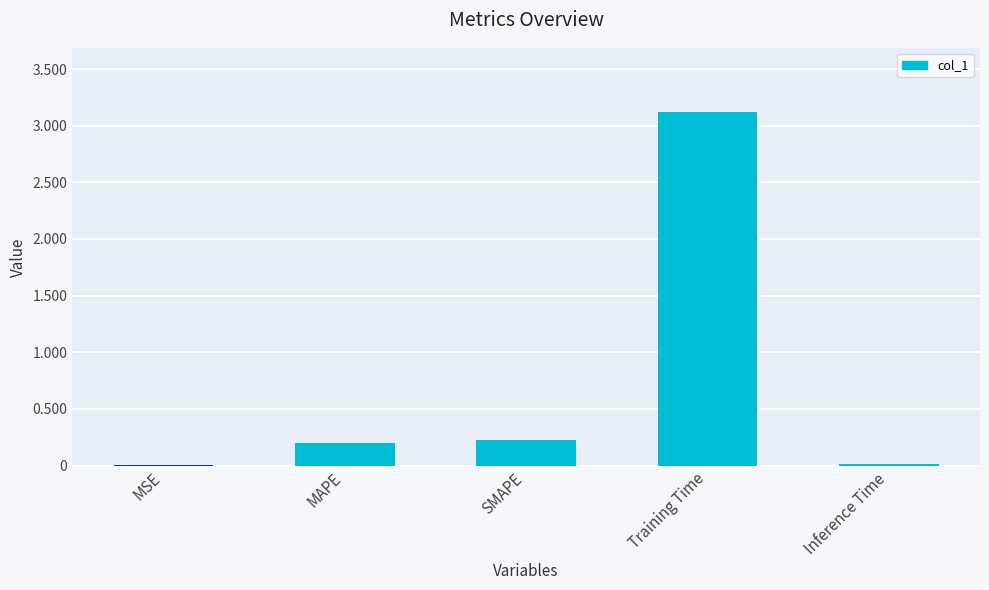

Between MSE and SMAPE, which is larger?

SMAPE